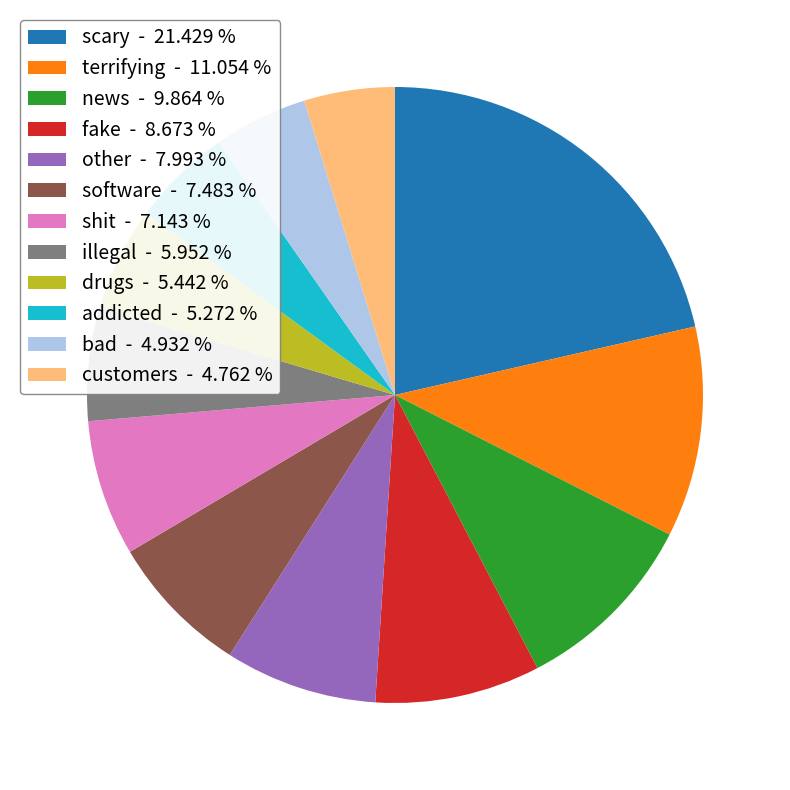

Combined, do other - 7.993 % and addicted - 5.272 % account for over 50%?

No